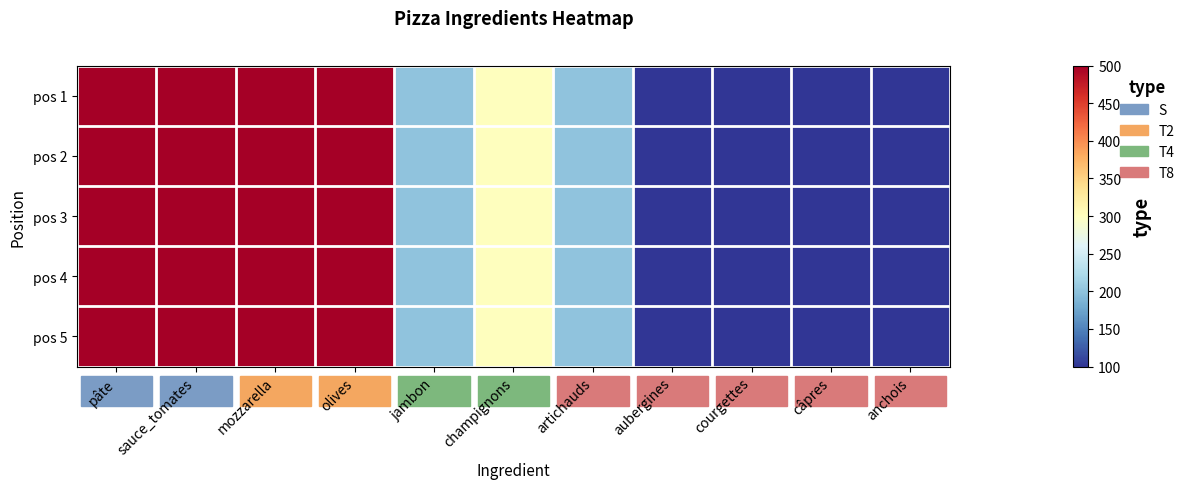

Reading left to right, list all the values displayed in this chart.

pos 1: pâte=500	sauce_tomates=500	mozzarella=500	olives=500	jambon=200	champignons=300	artichauds=200	aubergines=100	courgettes=100	câpres=100	anchois=100
pos 2: pâte=500	sauce_tomates=500	mozzarella=500	olives=500	jambon=200	champignons=300	artichauds=200	aubergines=100	courgettes=100	câpres=100	anchois=100
pos 3: pâte=500	sauce_tomates=500	mozzarella=500	olives=500	jambon=200	champignons=300	artichauds=200	aubergines=100	courgettes=100	câpres=100	anchois=100
pos 4: pâte=500	sauce_tomates=500	mozzarella=500	olives=500	jambon=200	champignons=300	artichauds=200	aubergines=100	courgettes=100	câpres=100	anchois=100
pos 5: pâte=500	sauce_tomates=500	mozzarella=500	olives=500	jambon=200	champignons=300	artichauds=200	aubergines=100	courgettes=100	câpres=100	anchois=100